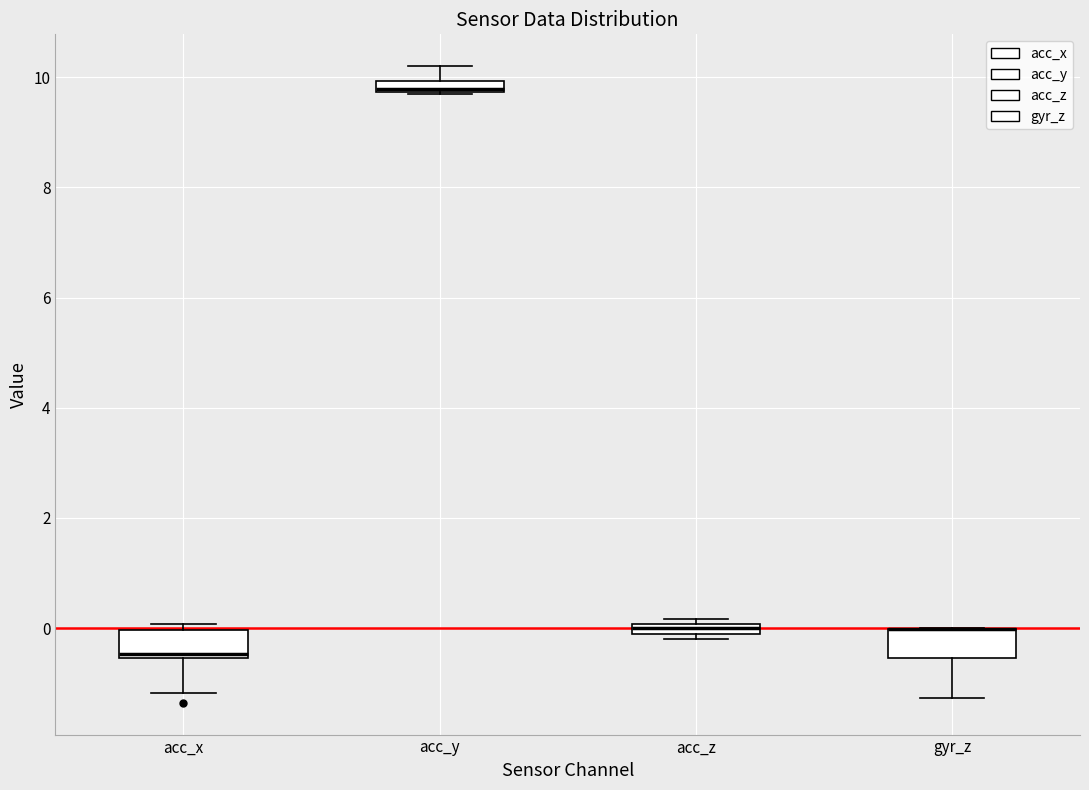

Where is the upper edge of the box for acc_z on the y-axis? The values are not printed on the chart, so give them approximately, as read against the axis.

0.0